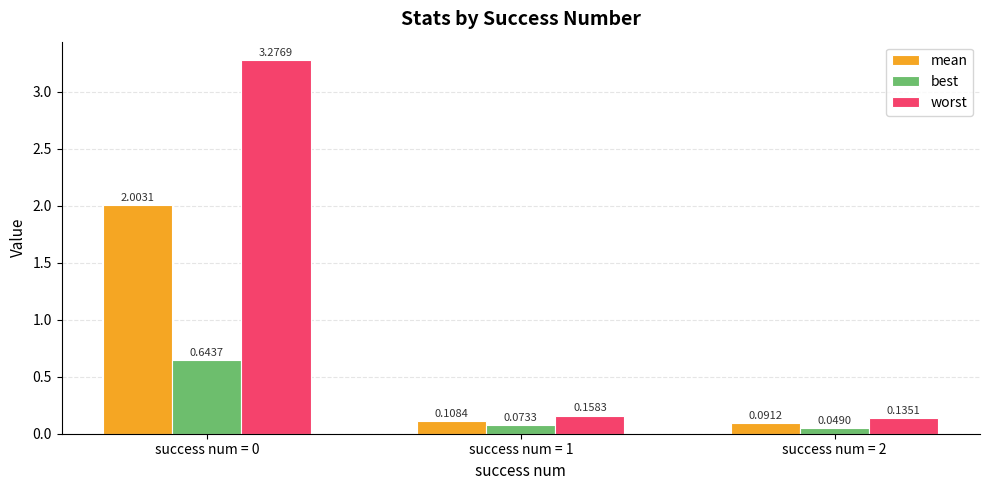

Where is mean nearest to the value 1?

success num = 1